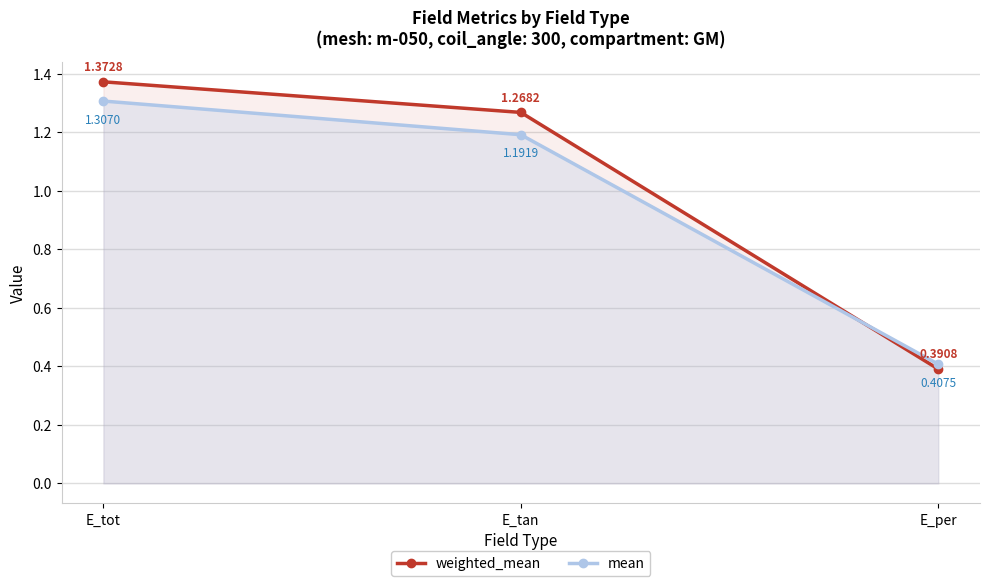

Rank the categories by weighted_mean value from lowest to highest.

E_per, E_tan, E_tot